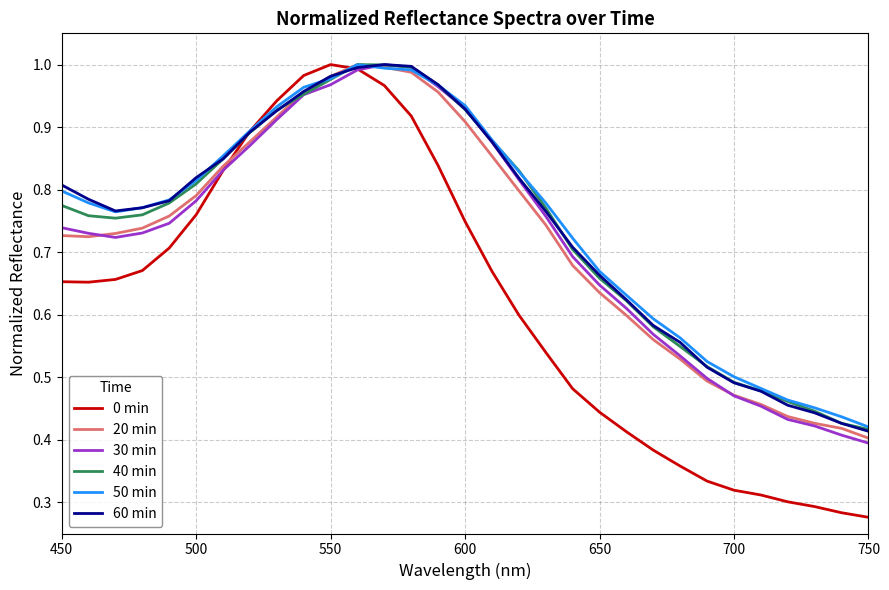

Which series has the widest spread of values?

0 min